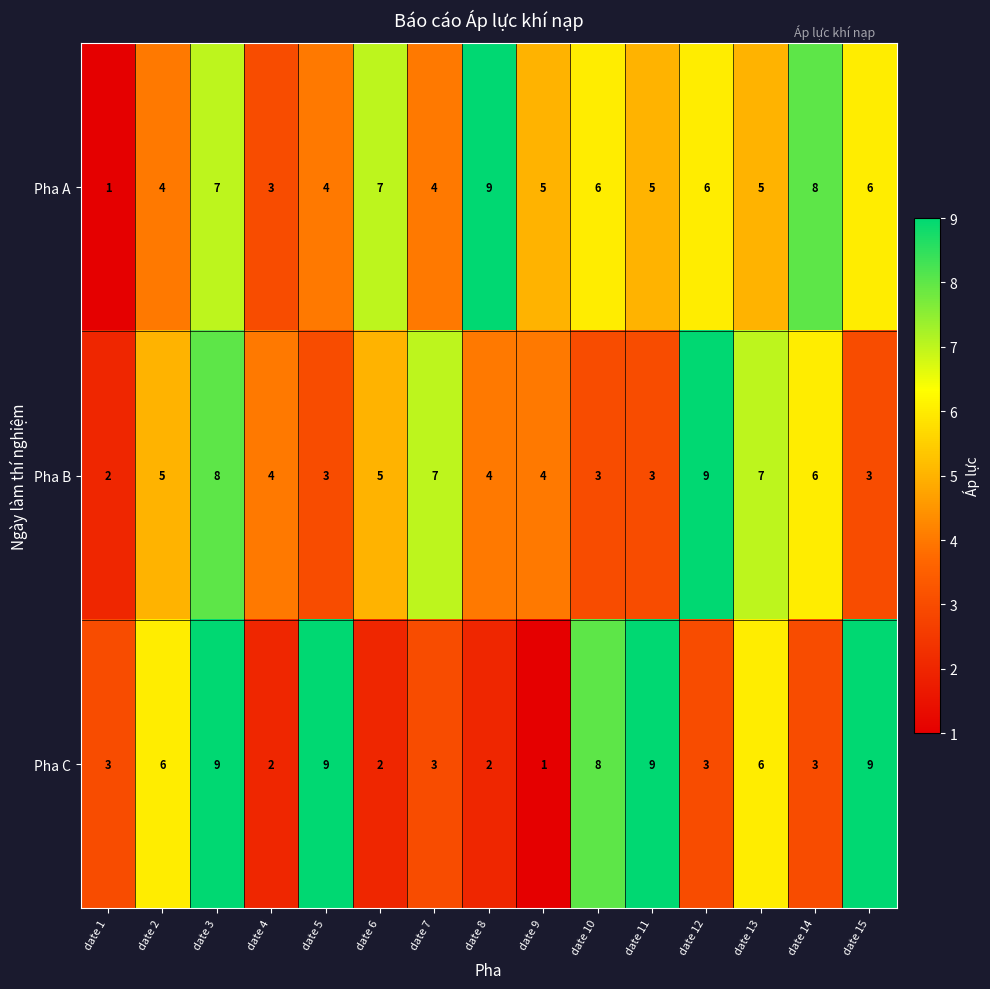

At date 10, list the series in order from largest to smallest.

Pha C, Pha A, Pha B